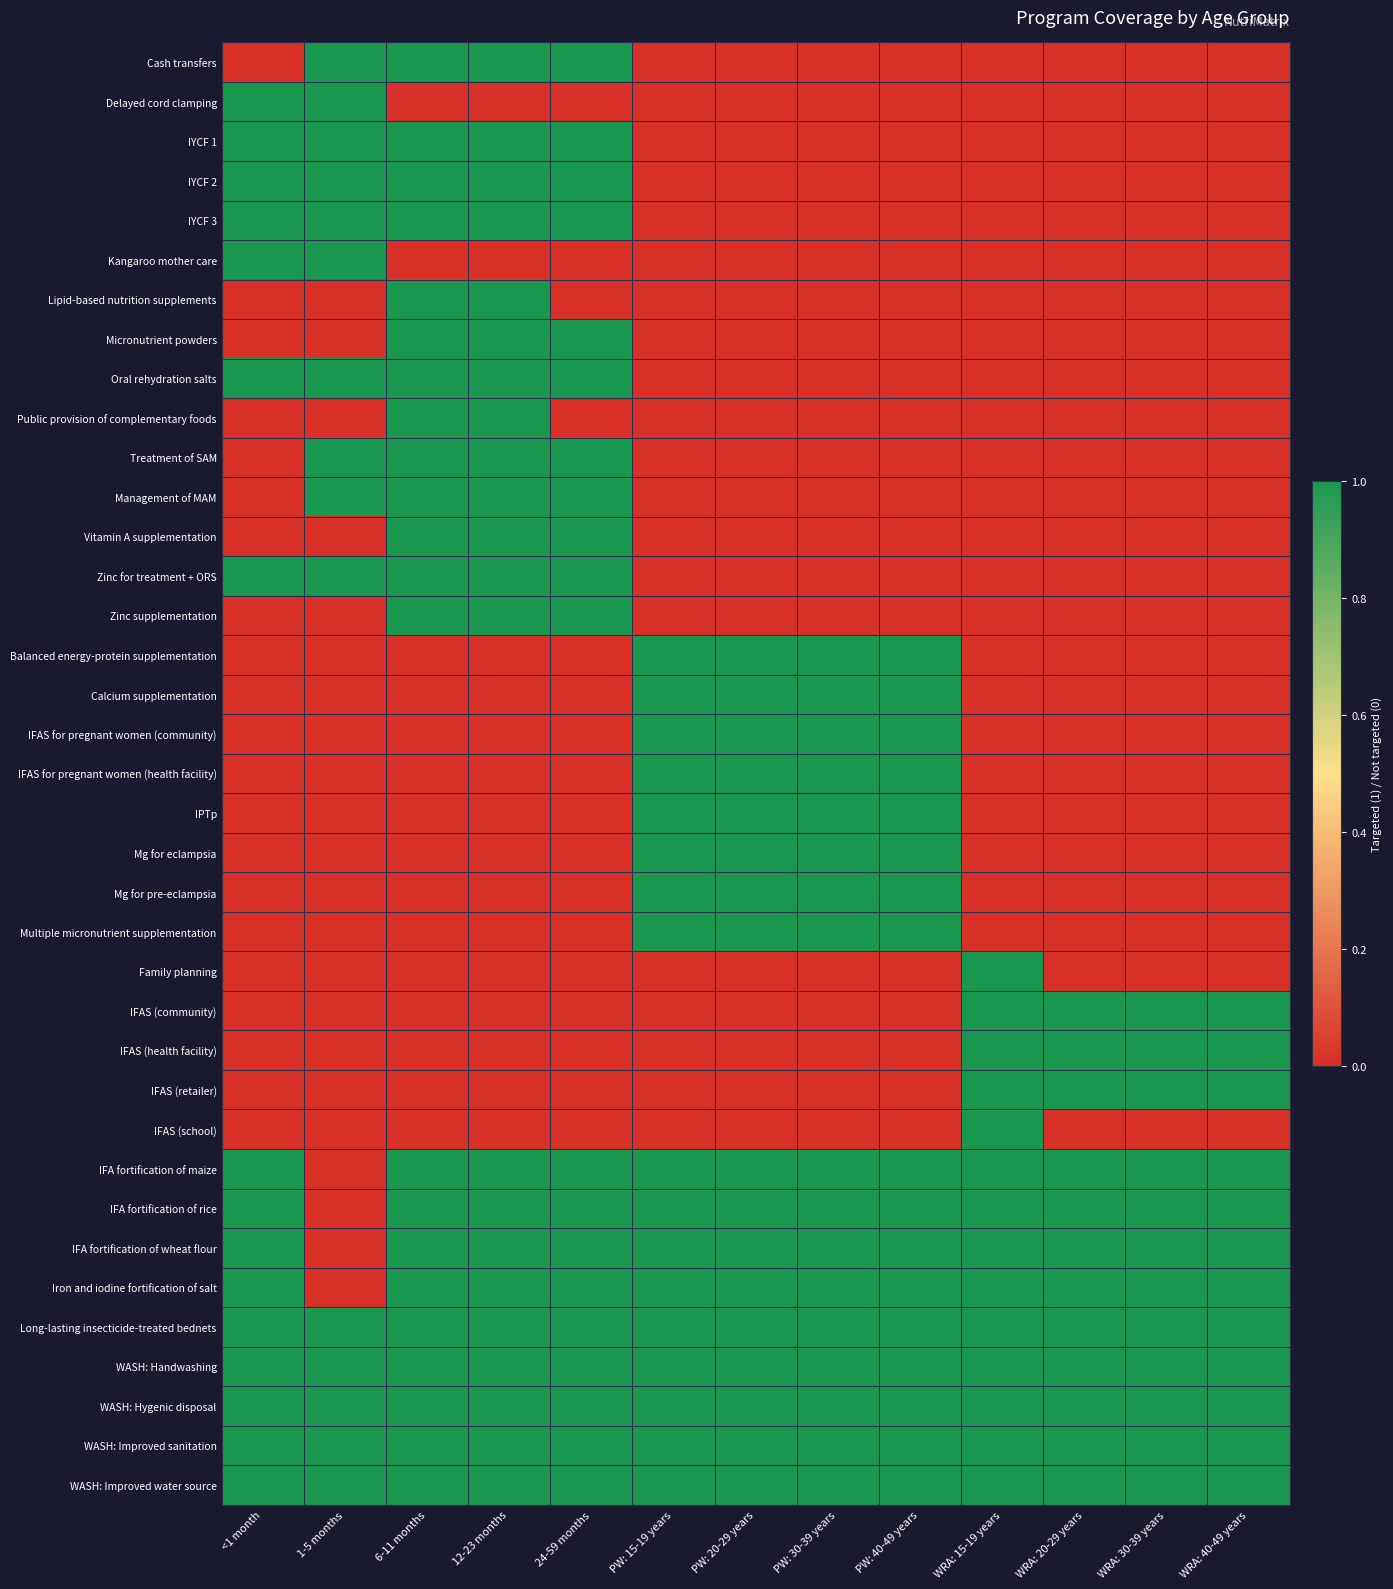

What is the spread (max minus min) of values at WRA: 30-39 years?

1